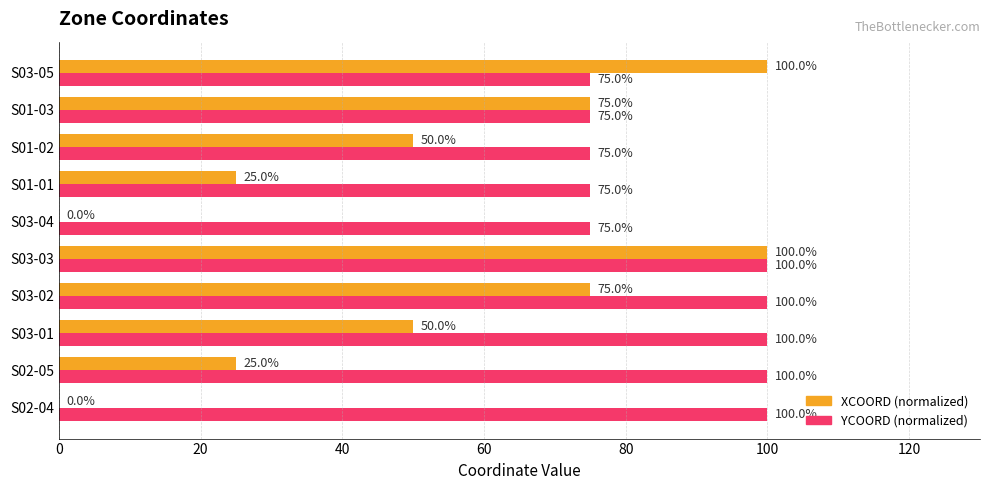

What is the sum of the YCOORD (normalized) values at S02-05 and S02-04?

200